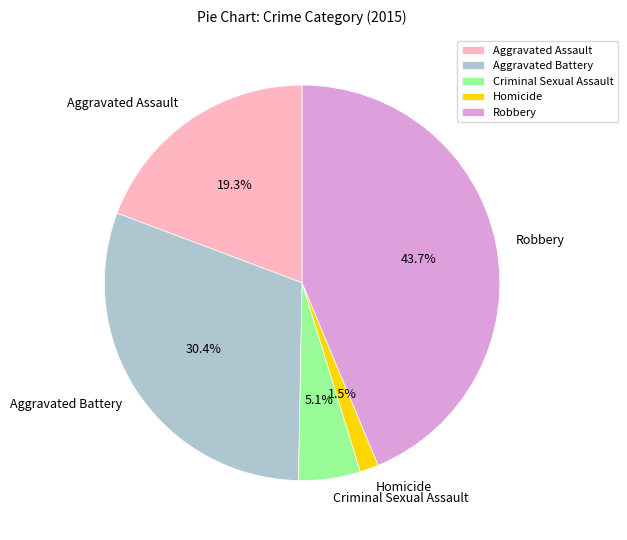

What portion of the pie excludes Criminal Sexual Assault?

94.9%